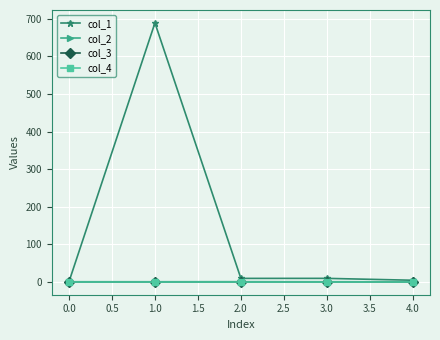

True or false: col_1 and col_4 intersect in this chart.

False